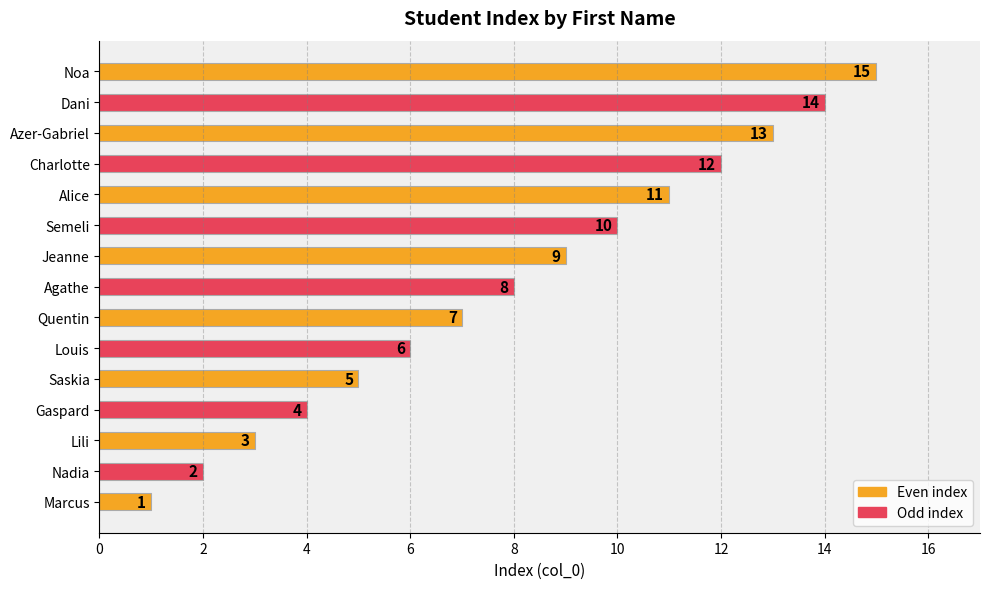

Which label corresponds to the largest value in the chart?

Noa